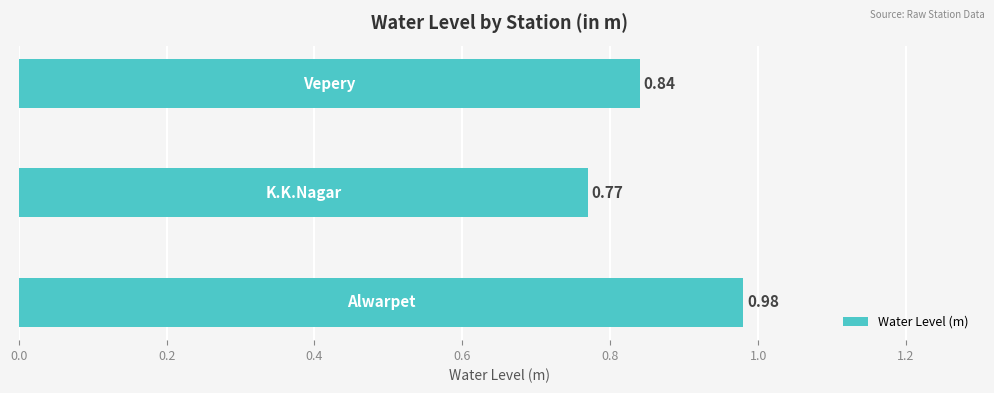

What is the average value?

0.9